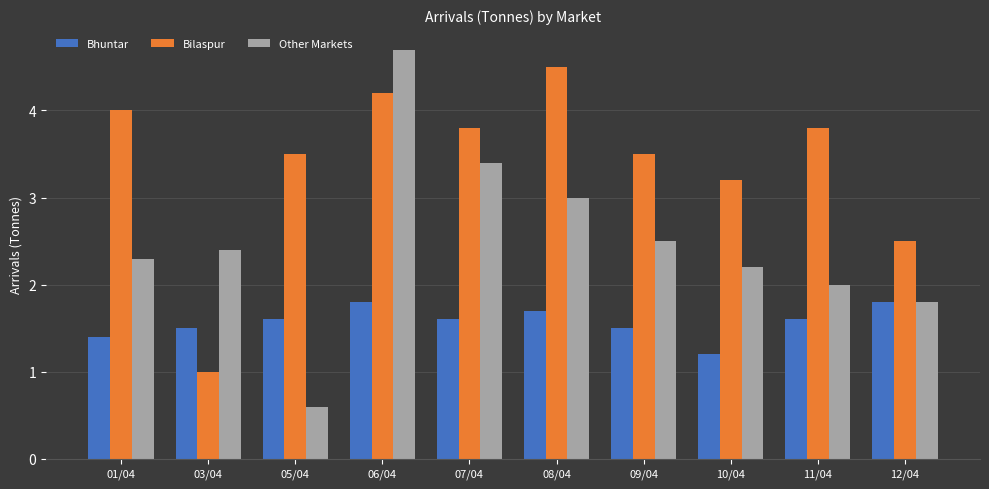

Read the Bilaspur value at 07/04.

3.8